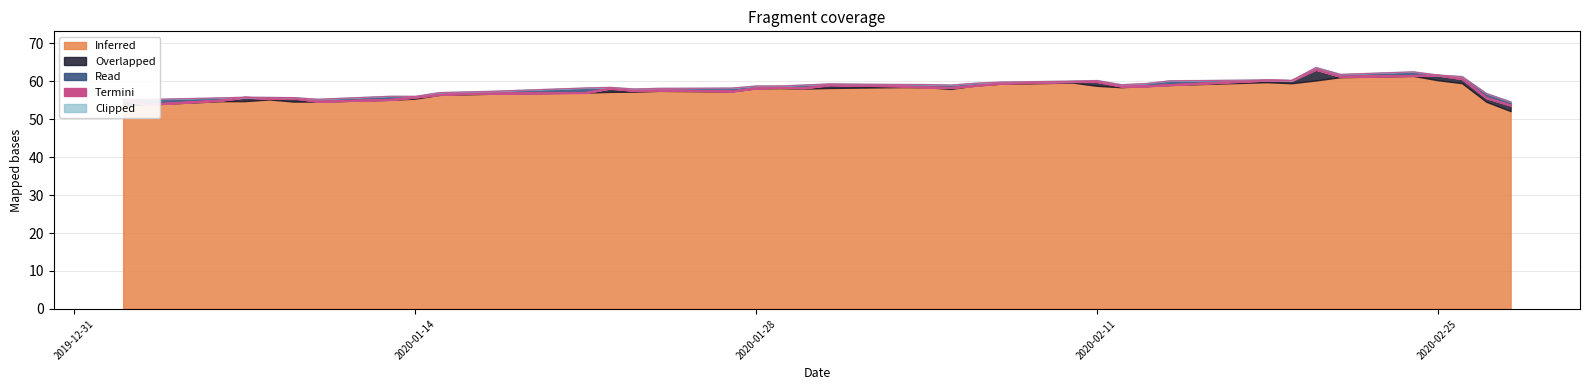

What is the difference between the maximum and minimum values in the High series?

9.1